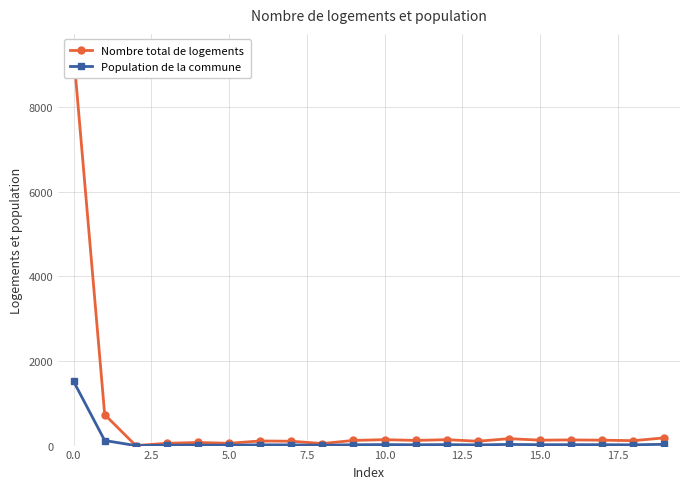

What are all the series names shown in the legend?

Nombre total de logements, Population de la commune